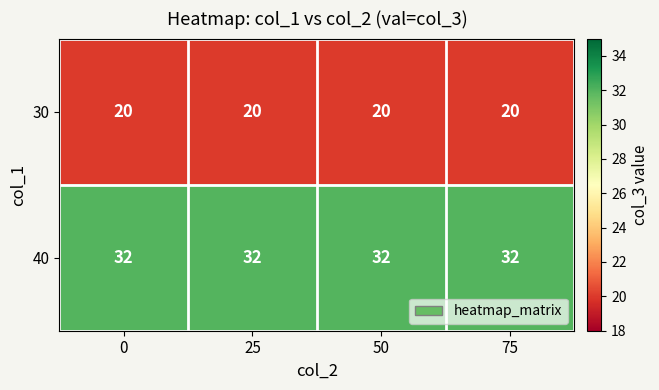

The value of 30 at 25 is 28. True or false?

False